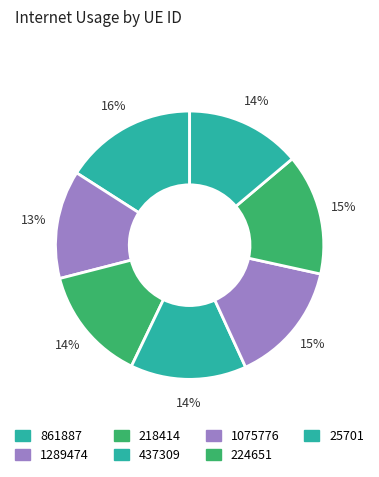

What percentage is the 218414 slice, to the nearest percent?

14%